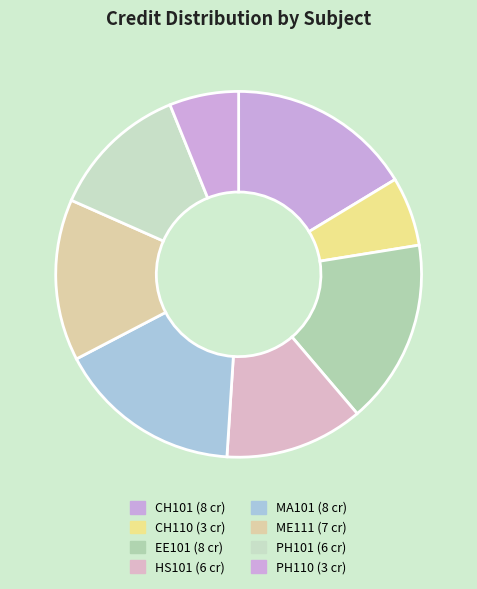

Does PH110 represent more than half of the total?

No